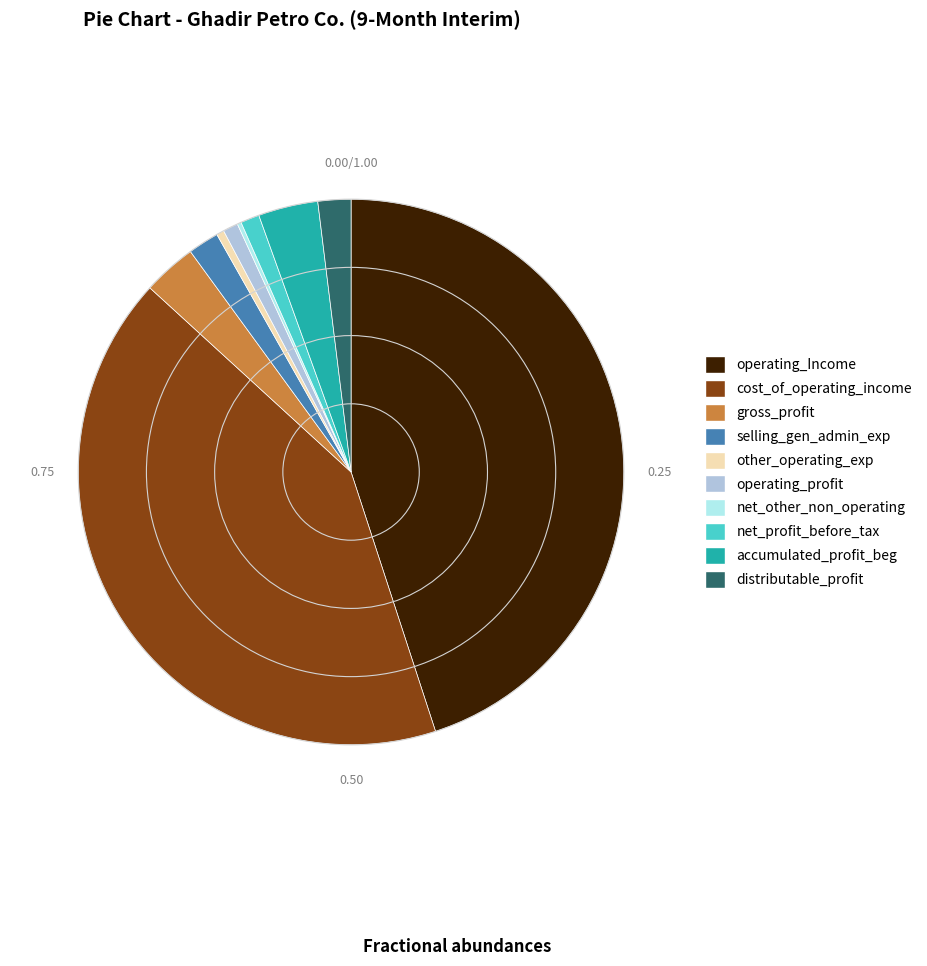

Is there a majority slice in this chart?

No